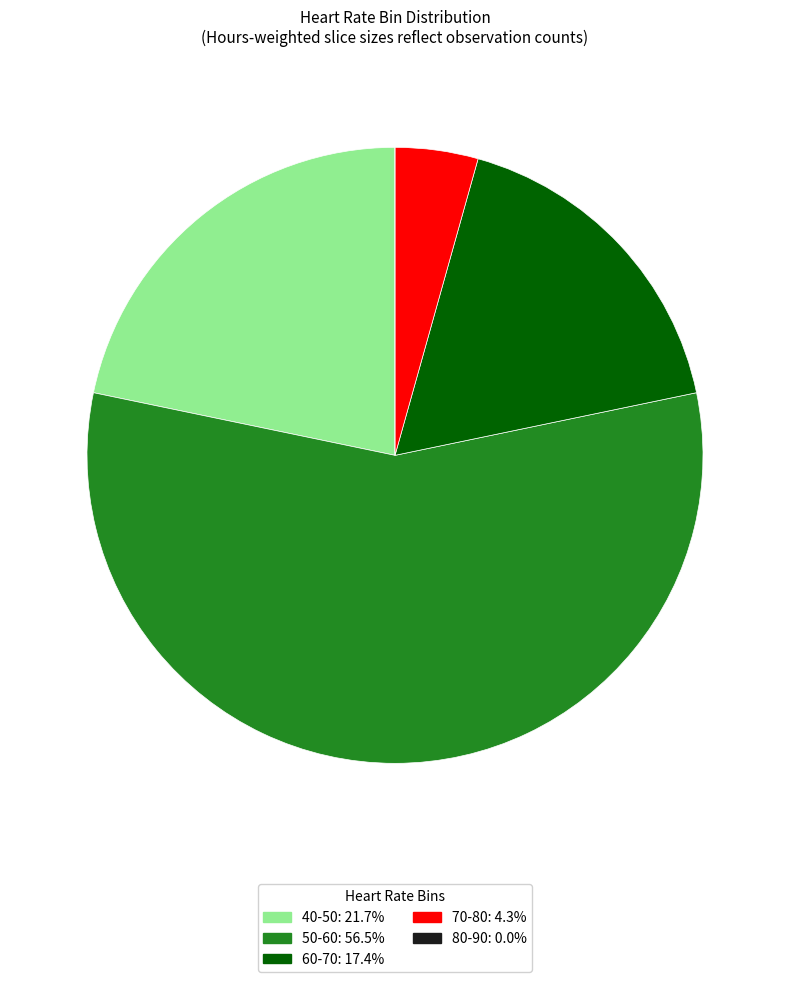

Approximately how many times larger is the value at 60-70: 17.4% compared to 70-80: 4.3%?

4.0